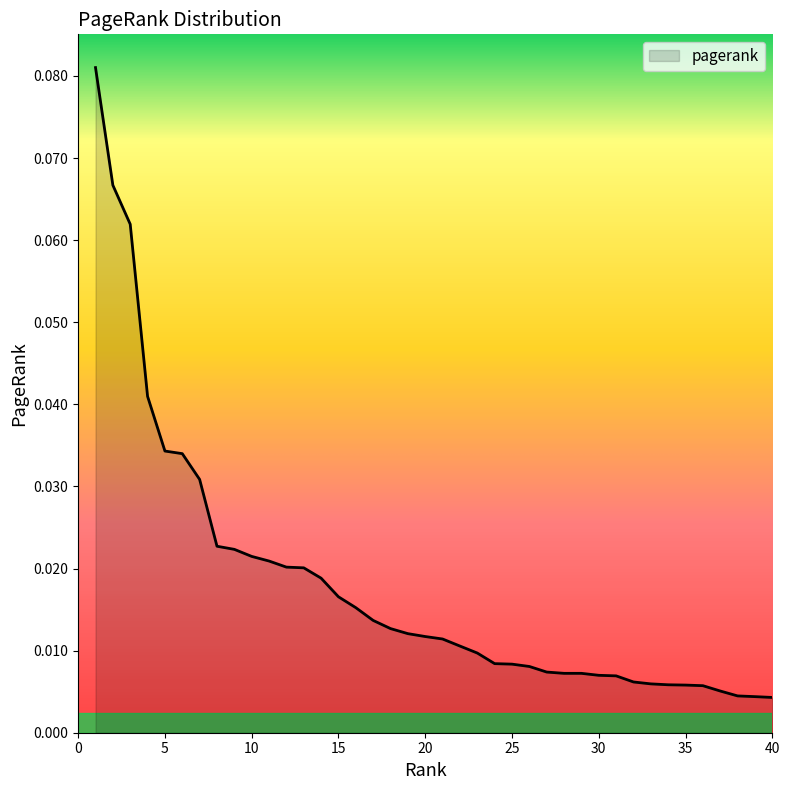

Where is the data nearest to the value 0?

40